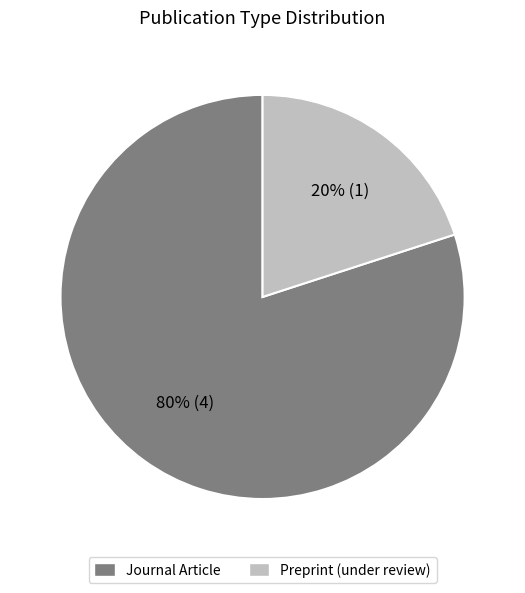

To the nearest percent, what is the average slice percentage?

50%